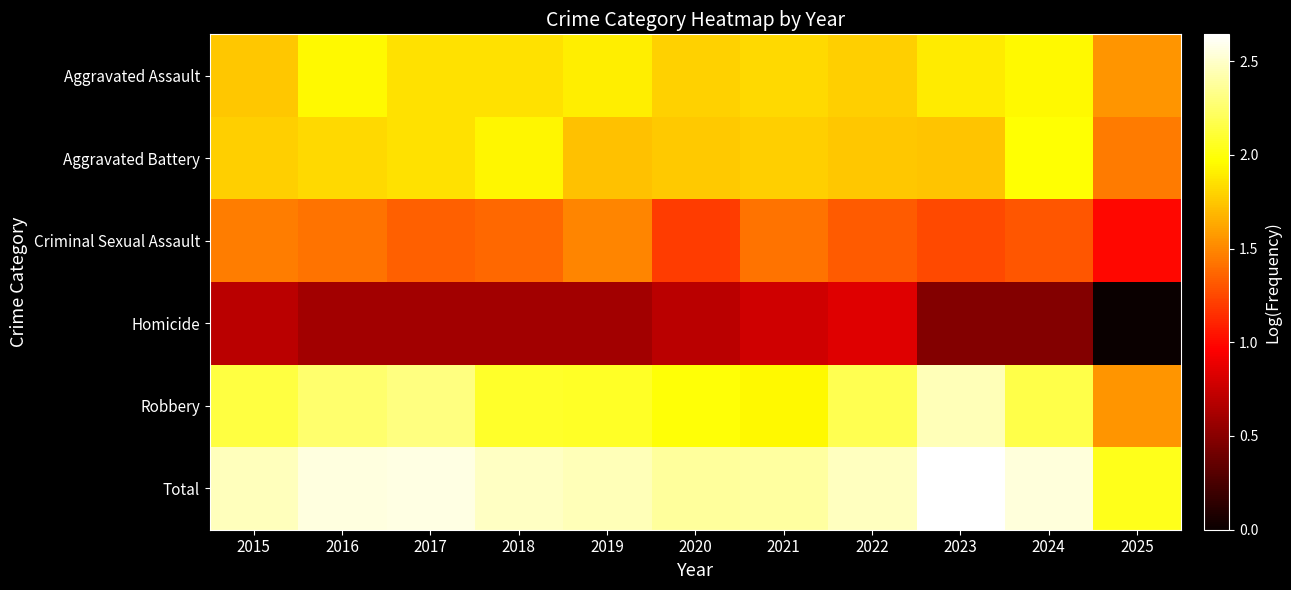

How many series are shown in this chart?

6